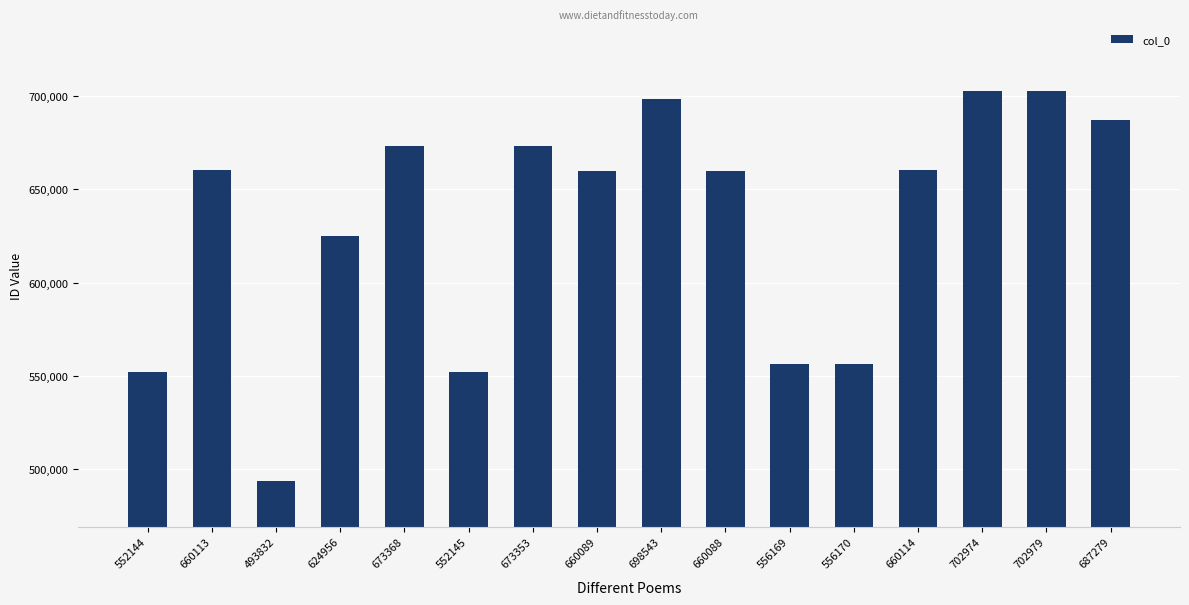

Approximately how many times larger is the value at 624956 compared to 556169?

1.1